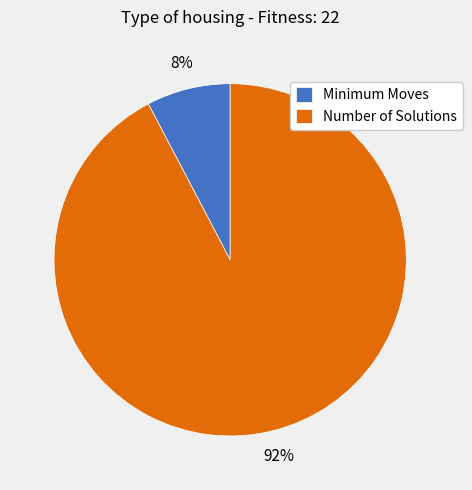

To the nearest percent, what is the average slice percentage?

50%